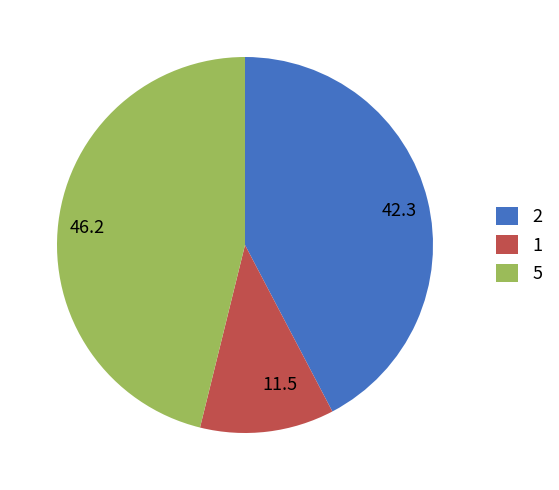

Combined, do 2 and 1 account for over 50%?

Yes